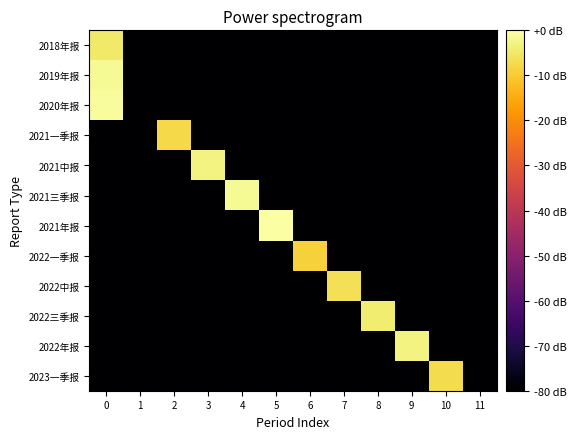

Which has a higher value, 8 or 7?

8